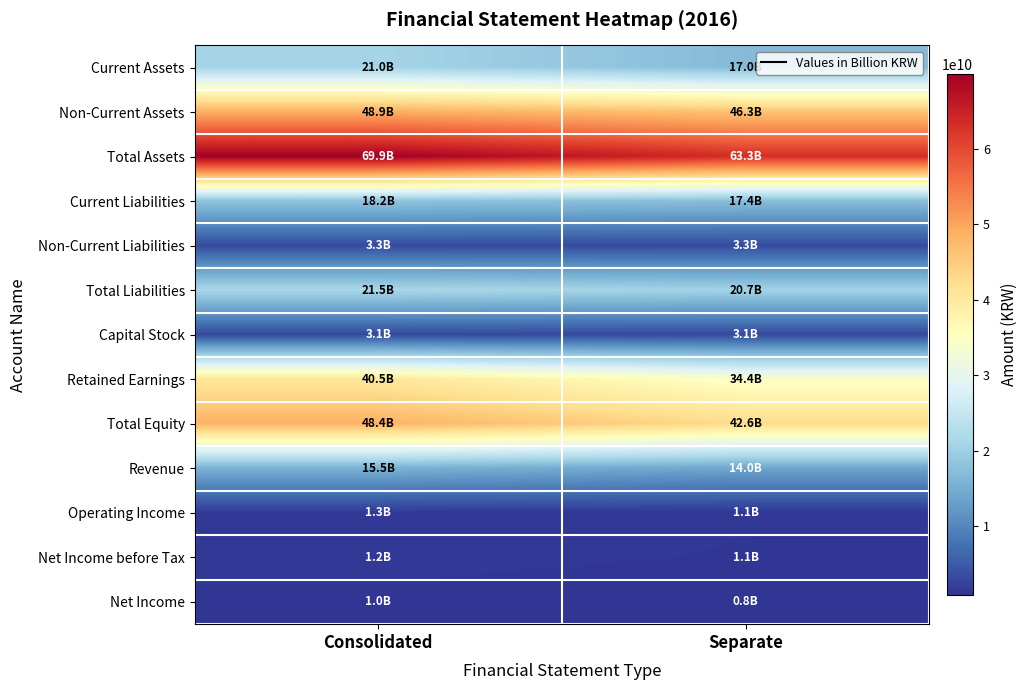

Rank the series at Separate from highest to lowest value.

Total Assets, Non-Current Assets, Total Equity, Retained Earnings, Total Liabilities, Current Liabilities, Current Assets, Revenue, Non-Current Liabilities, Capital Stock, Operating Income, Net Income before Tax, Net Income